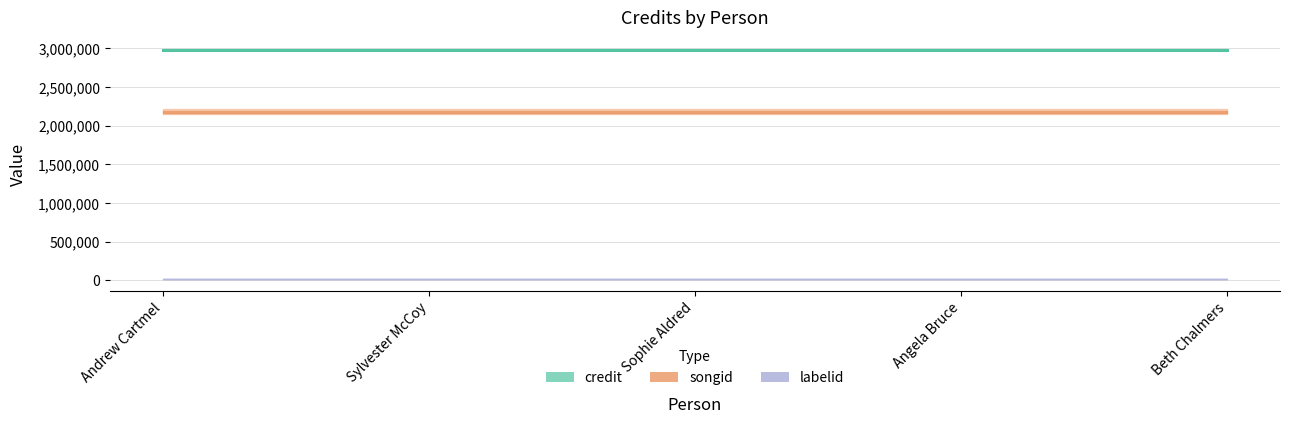

True or false: labelid and credit intersect in this chart.

False